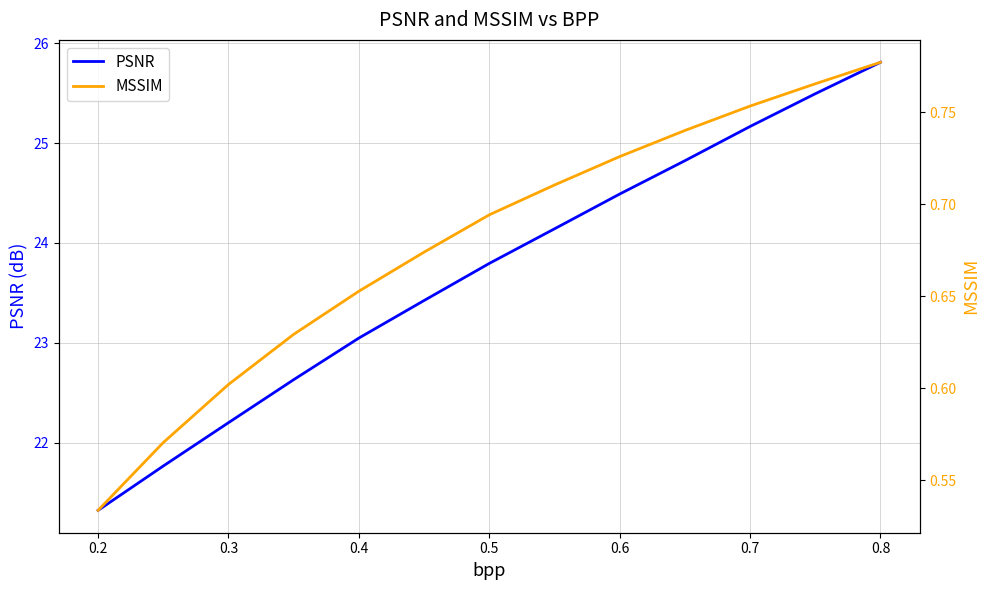

The value of PSNR at 0.2 is 21.3. True or false?

True